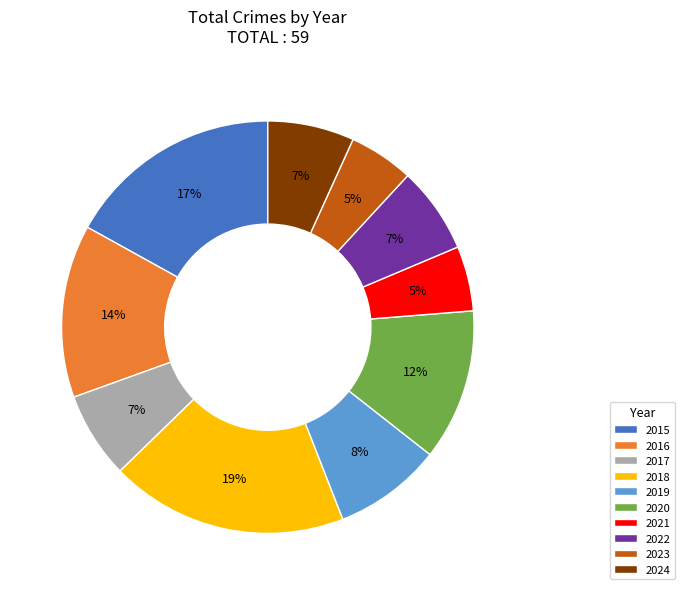

Between 2023 and 2018, which is larger?

2018